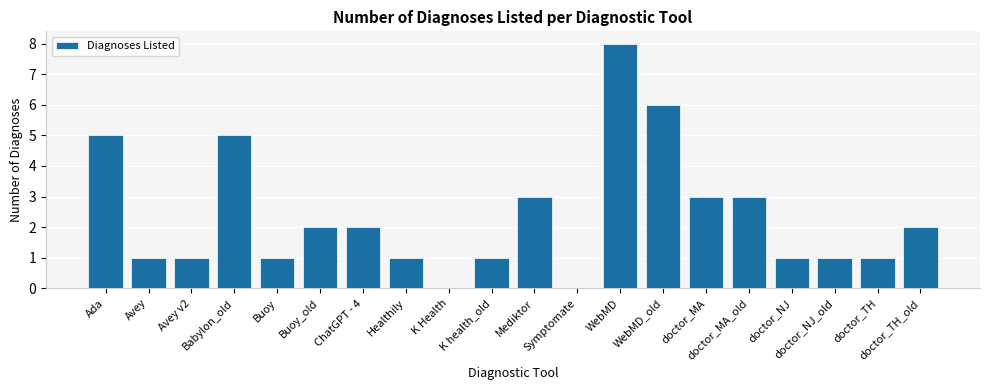

Are the bars horizontal?

No